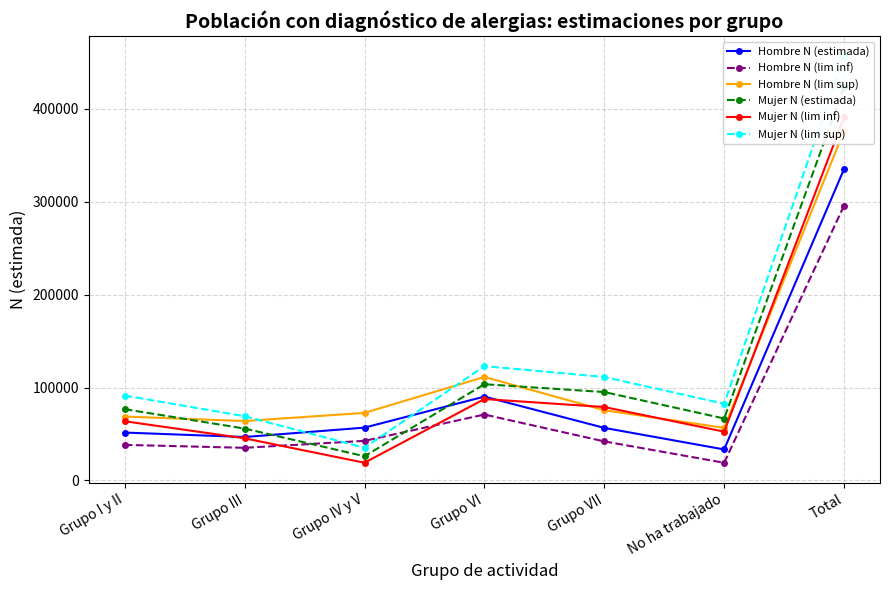

What is the value of the Mujer N (lim sup) point at the 2nd from the left?

69083